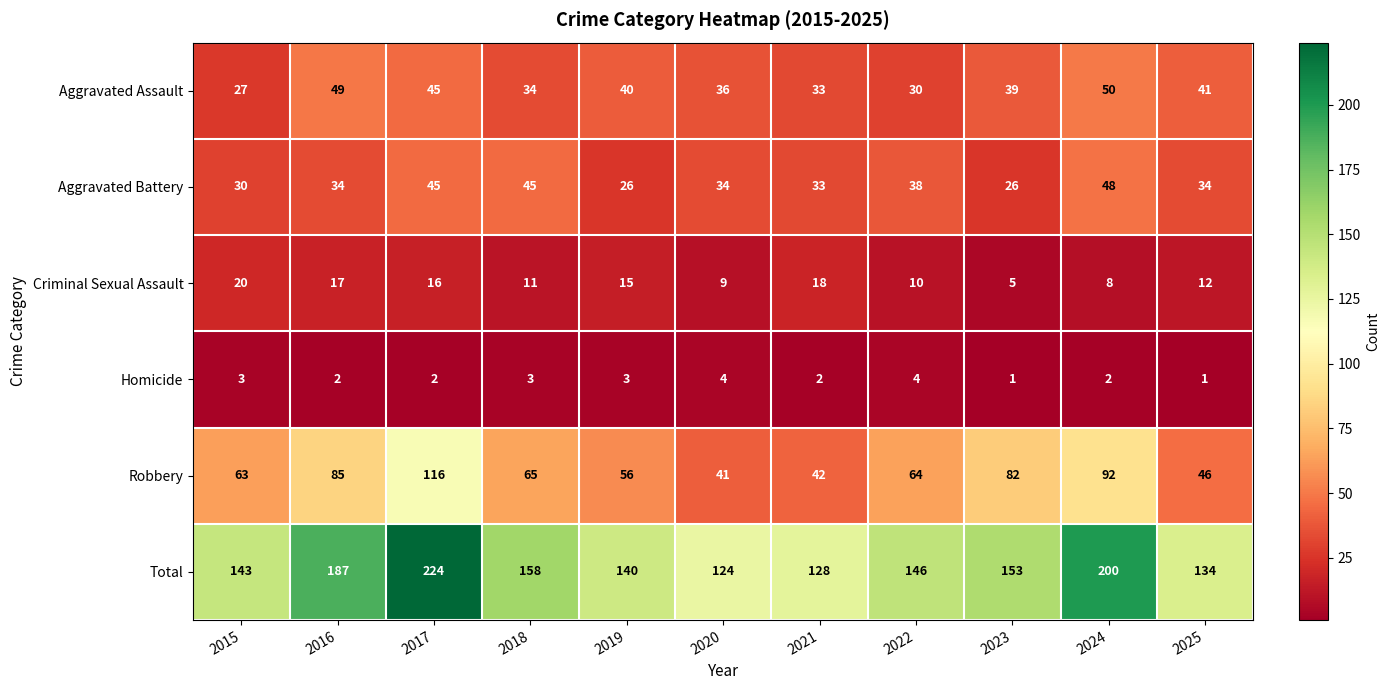

What is the minimum value for Robbery?

41